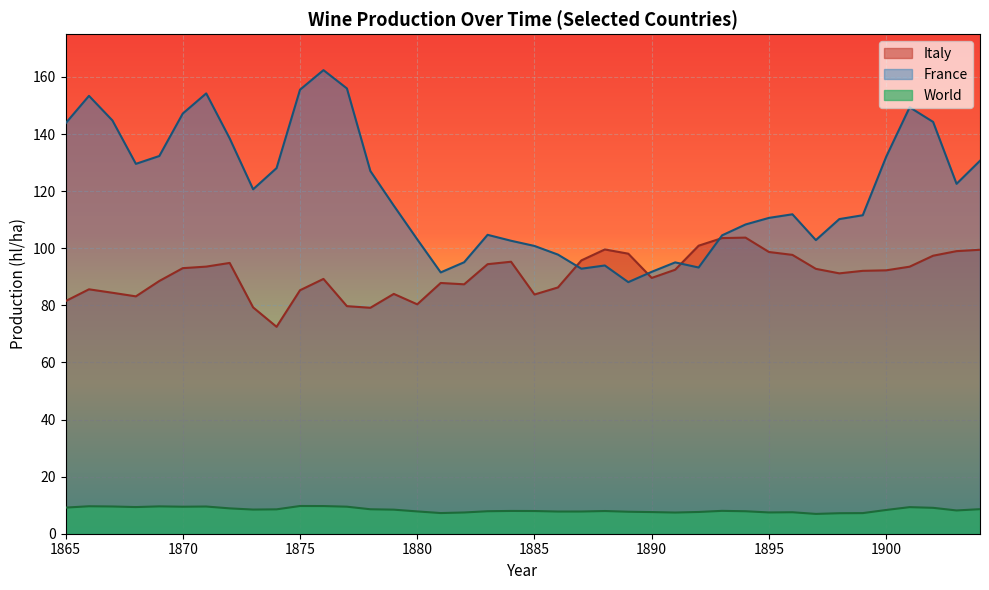

What is the sum of all World values?

333.7